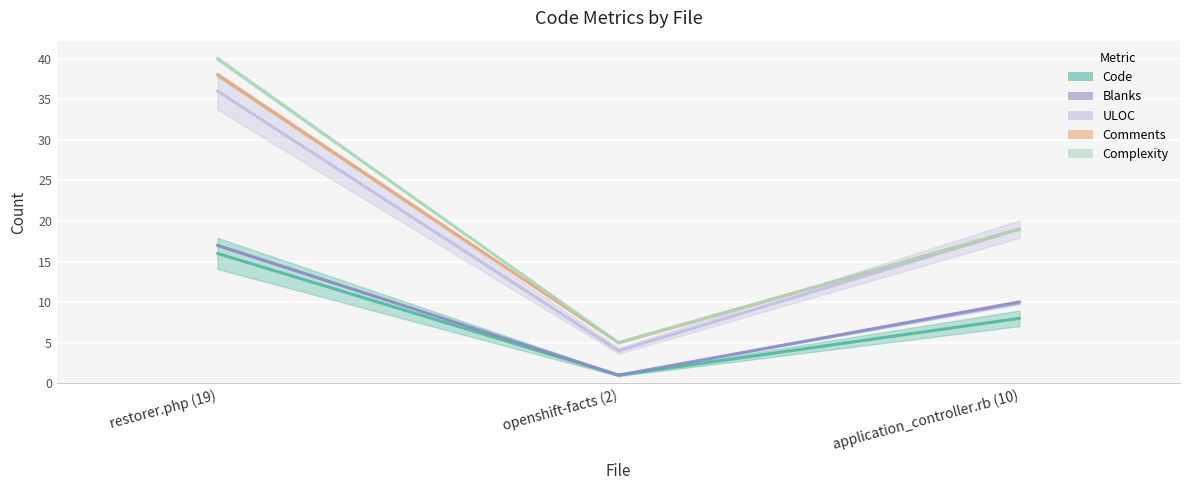

What is the difference between the highest and lowest values at application_controller.rb (10)?

11